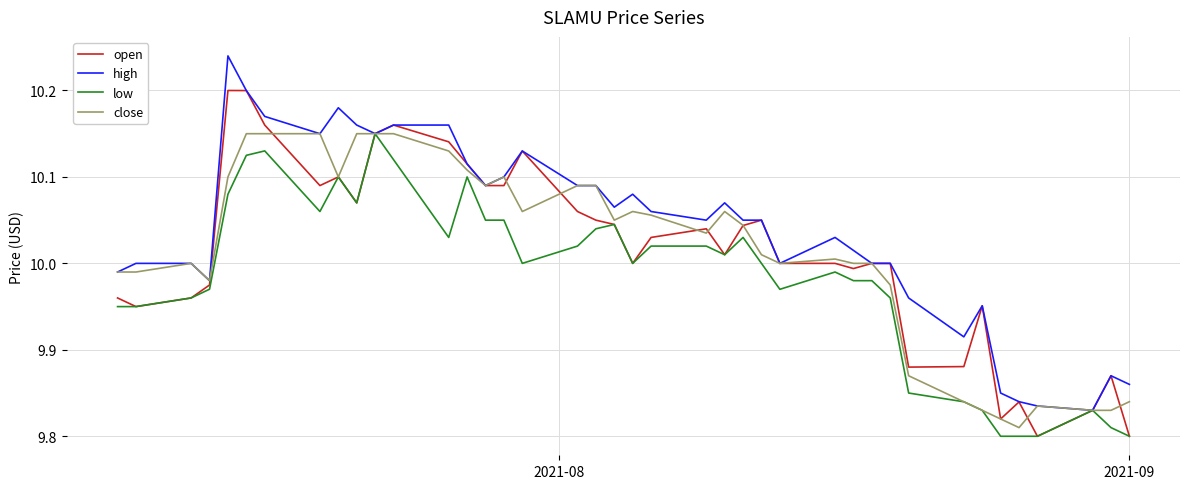

What is the smallest value displayed?

9.8